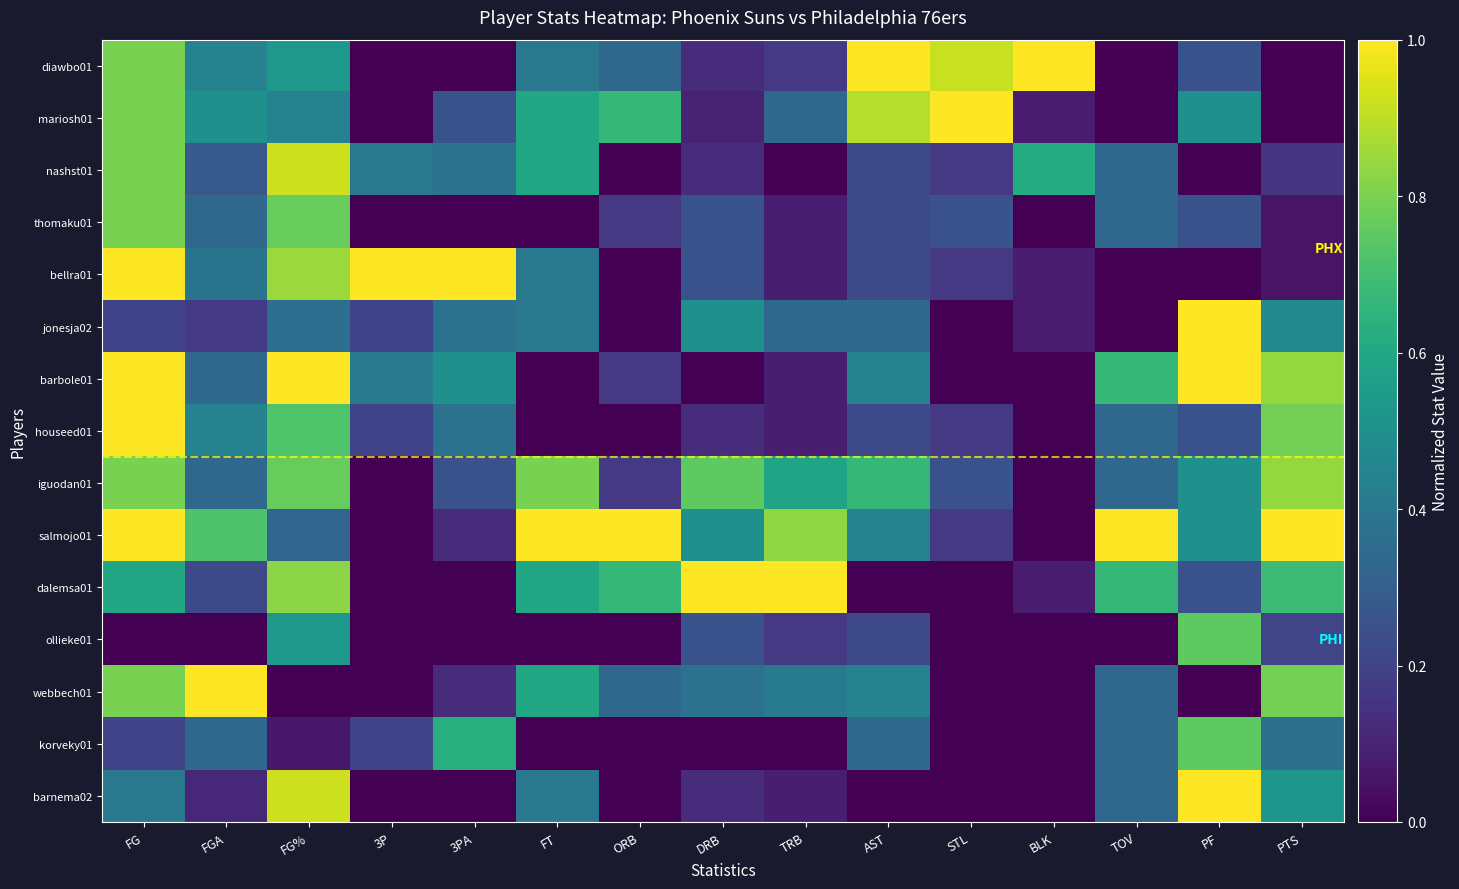

Count the number of categories in the chart.

15